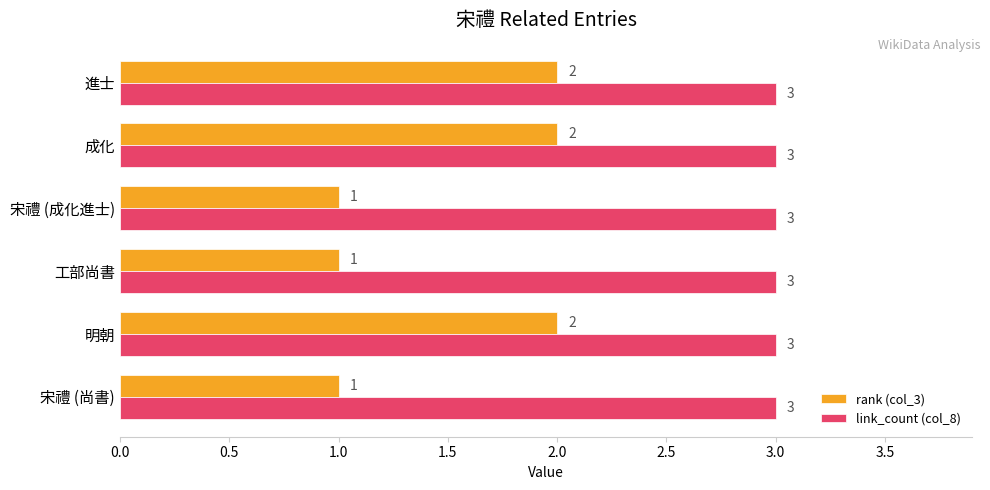

Which series has the largest range (max minus min)?

rank (col_3)